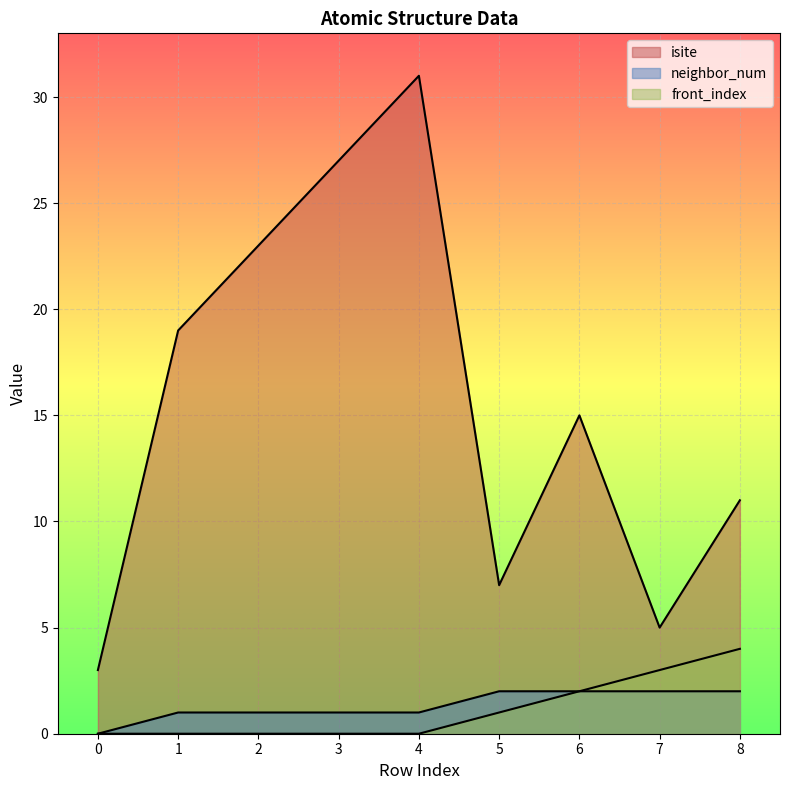

List the labels in order of neighbor_num value, smallest first.

0, 1, 2, 3, 4, 5, 6, 7, 8